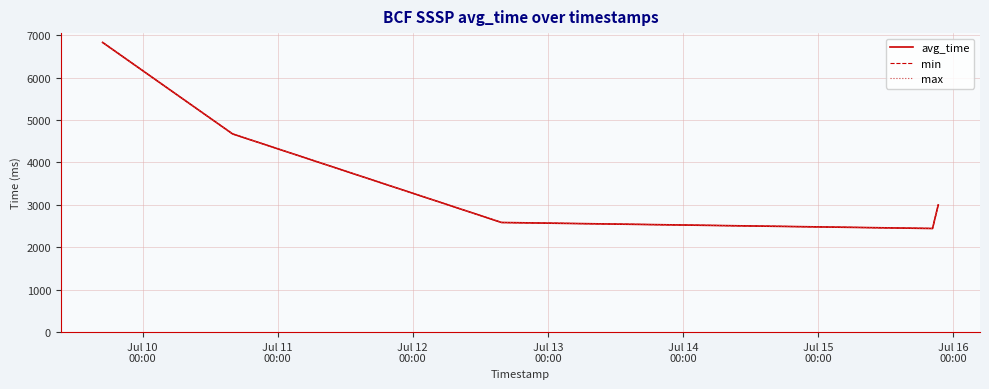

Does the chart have visible grid lines?

Yes